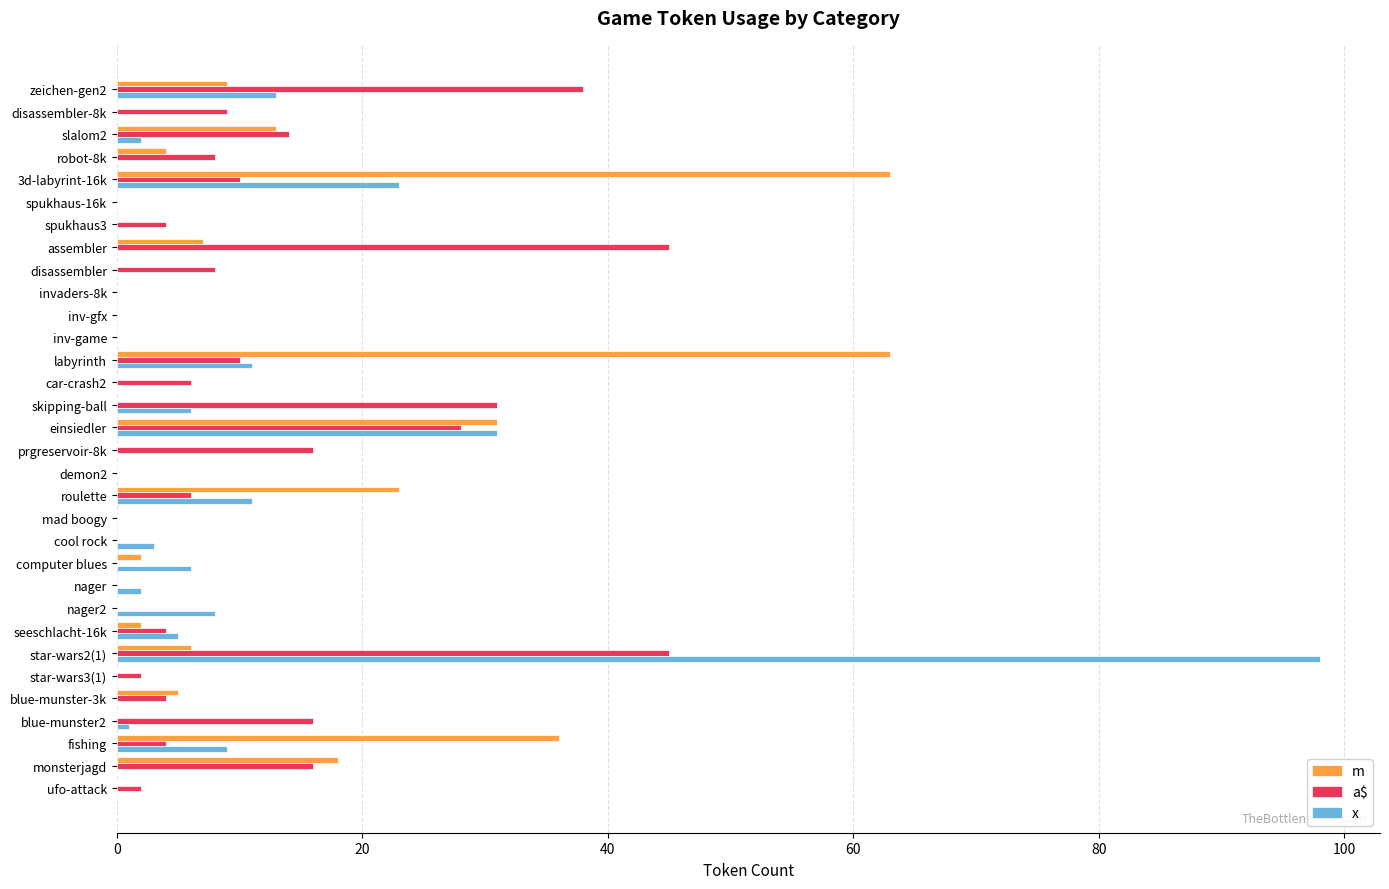

How many series are shown in this chart?

3